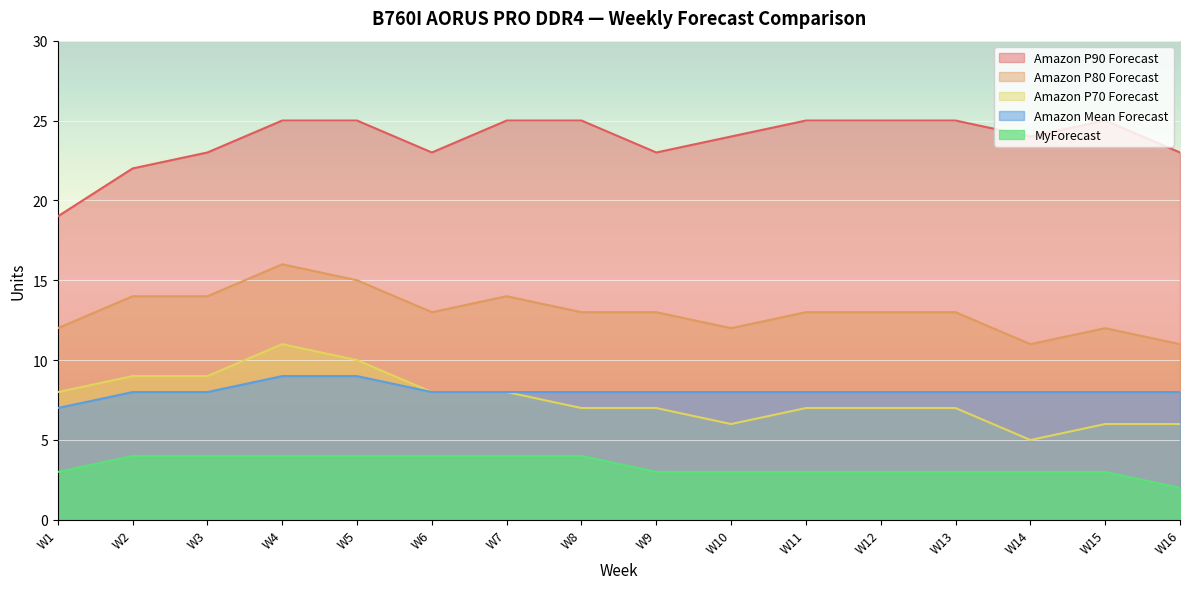

The value of Amazon Mean Forecast at W16 is 8. True or false?

True